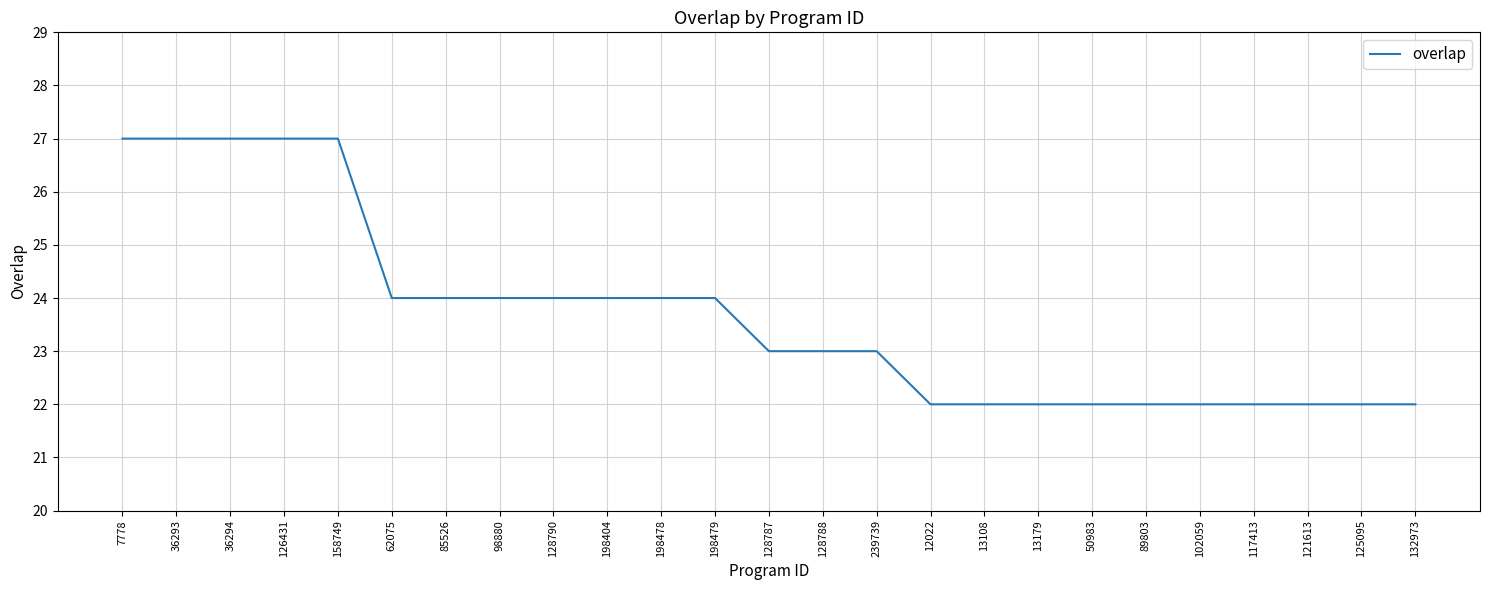

What is the smallest value displayed?

22